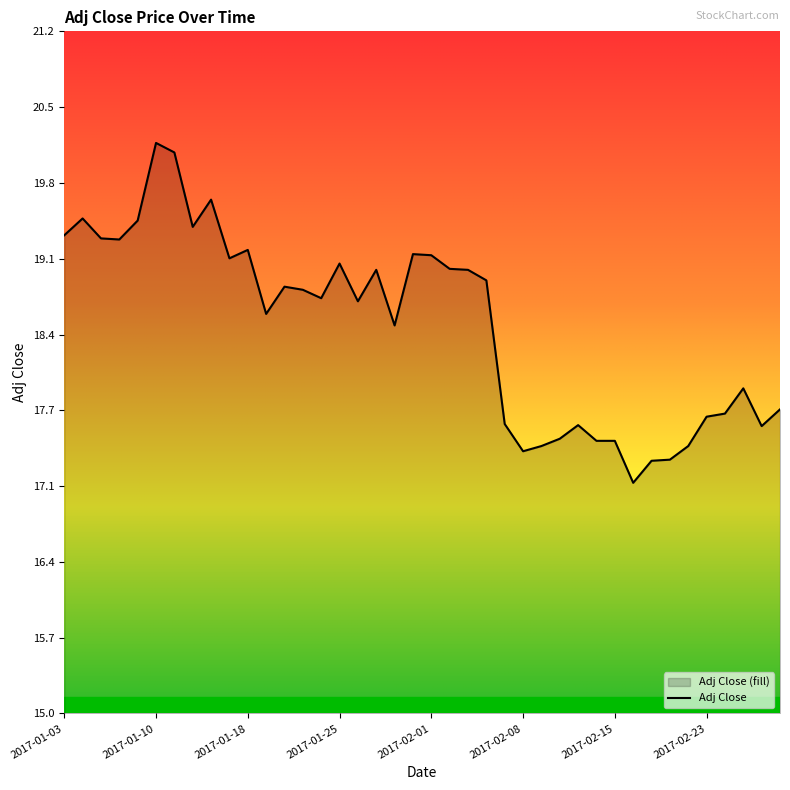

At which category does the chart reach its peak across all series?

2017-01-10